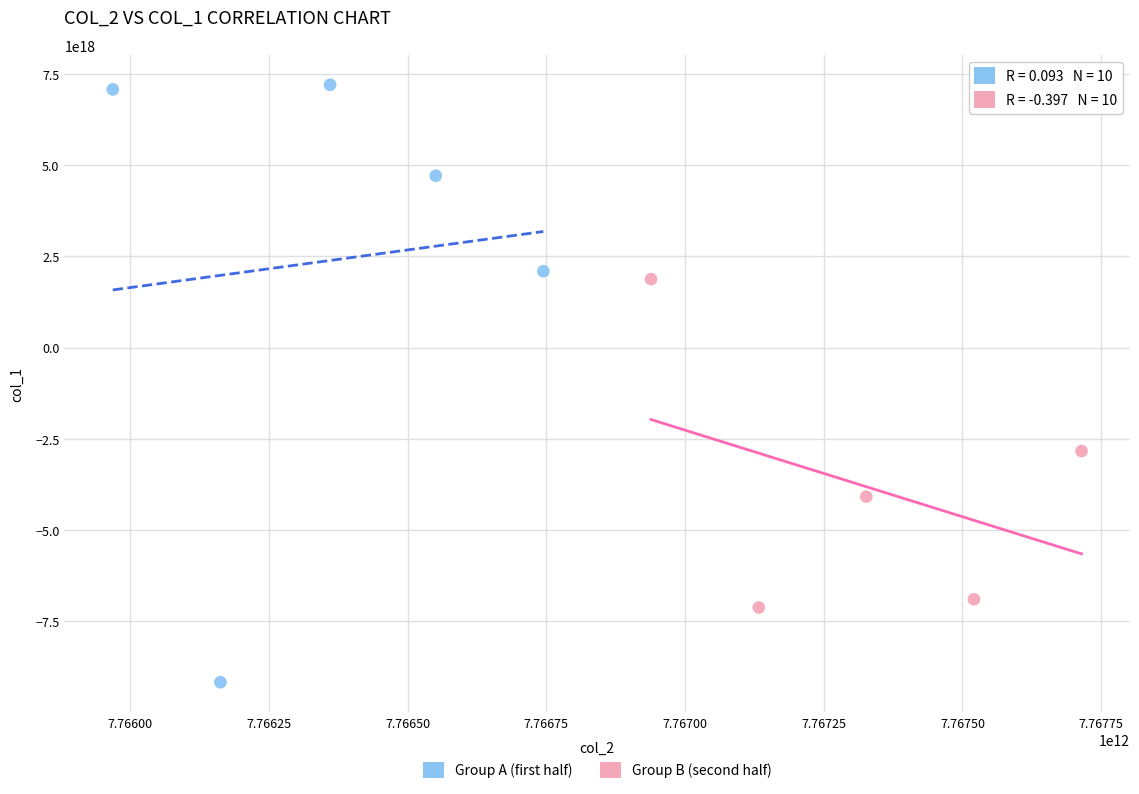

Which series reaches the maximum Y coordinate?

Group A (first half)